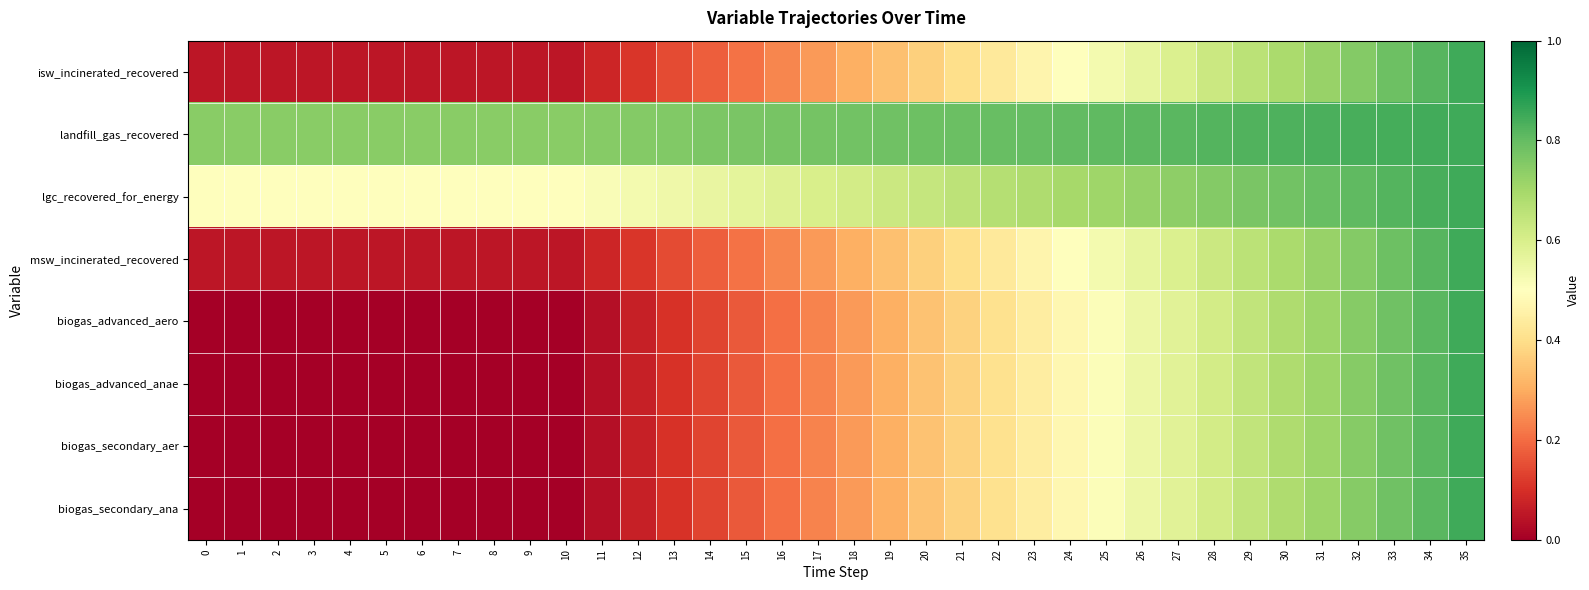

Which label corresponds to the largest value in the chart?

35